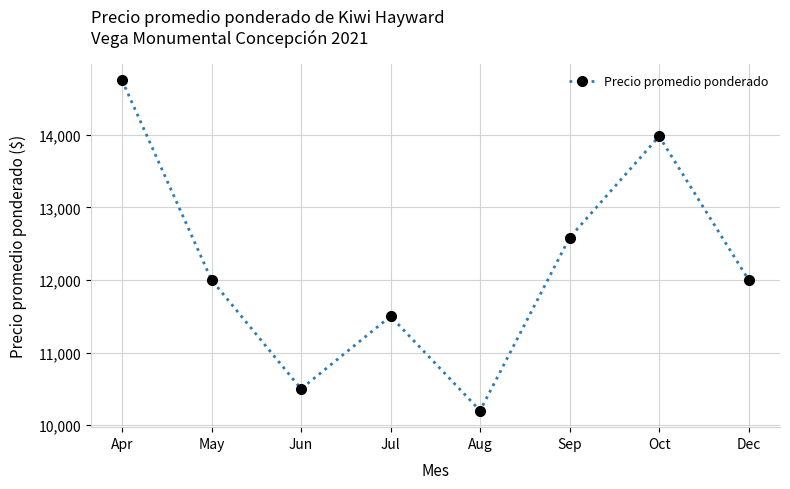

Which category has the lowest value across all series?

Aug